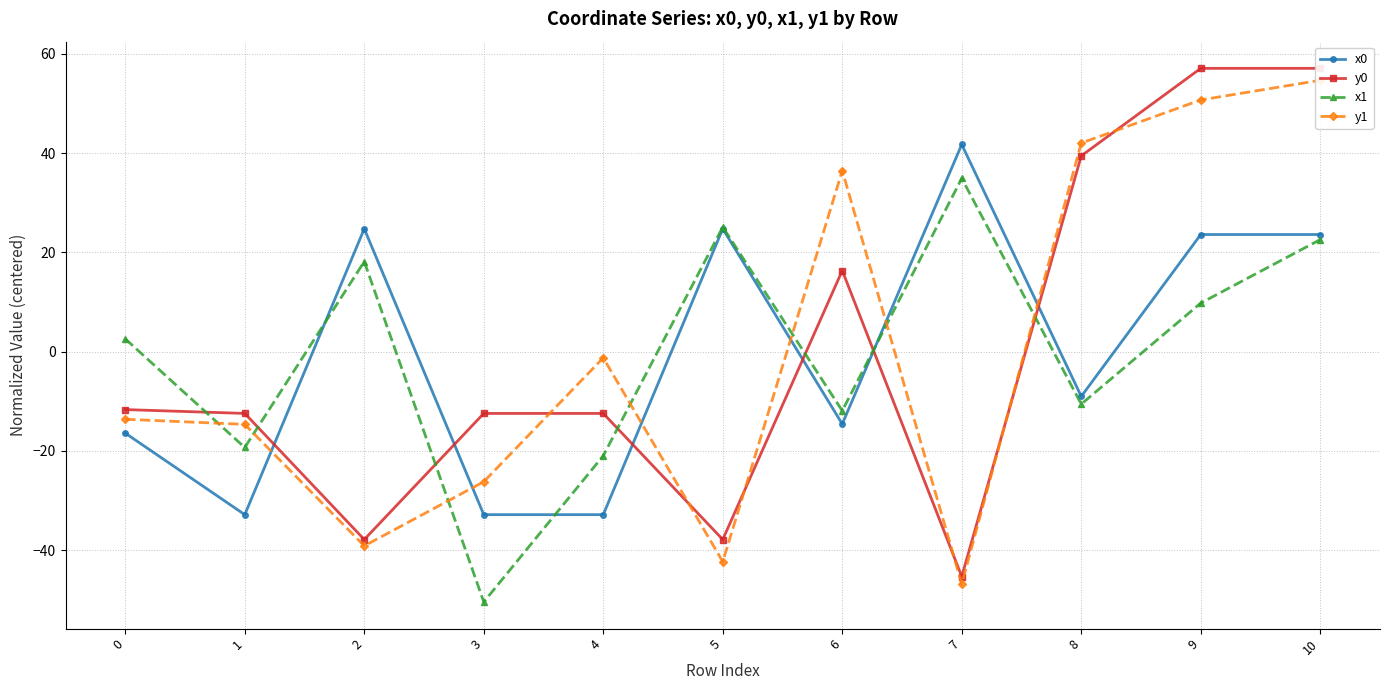

How many data points in y1 are less than -13?

6